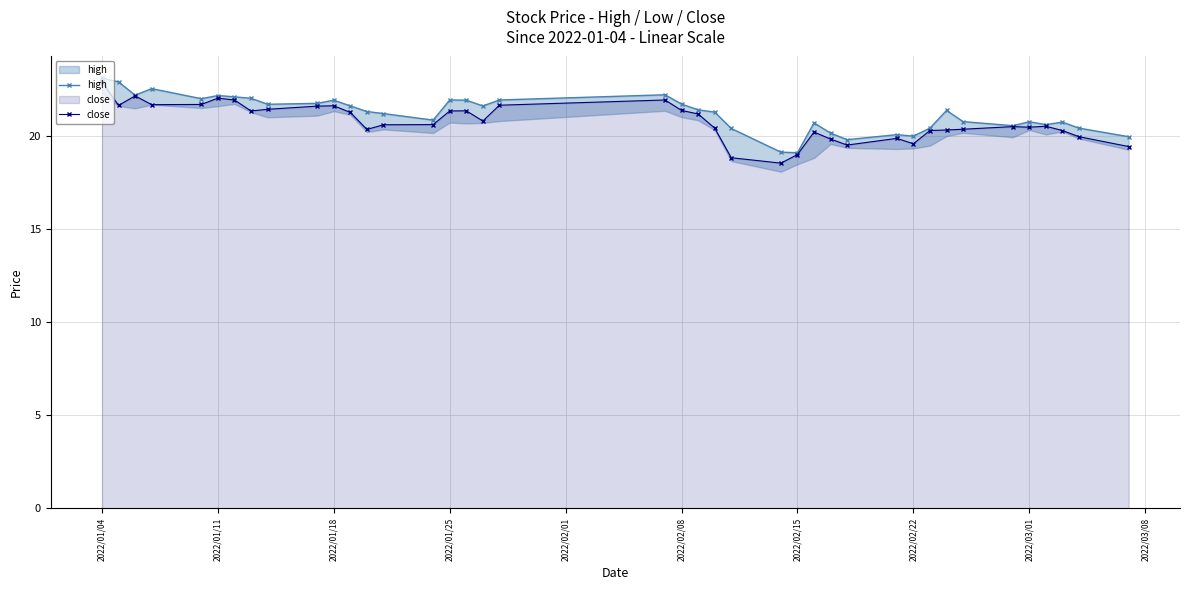

What is the average value of the high series?

21.2